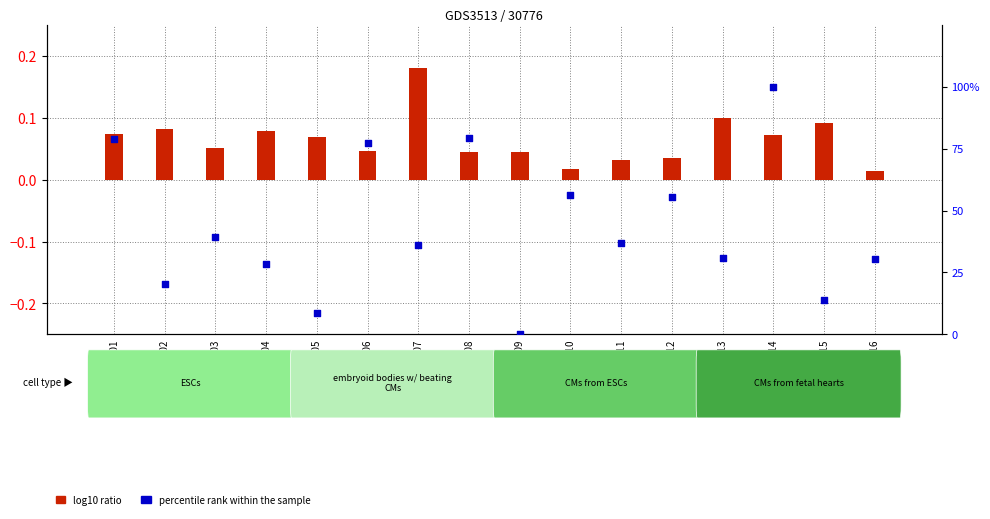

Is the value of log10 ratio at GSM348013 greater than the value of percentile rank within the sample at GSM348013?

No